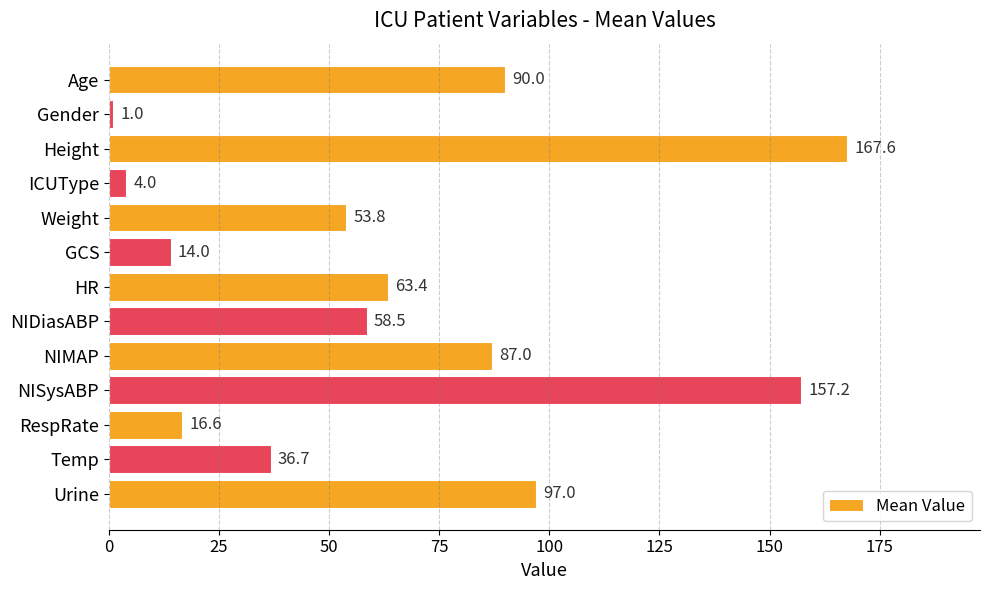

Which has a higher value, Gender or Temp?

Temp